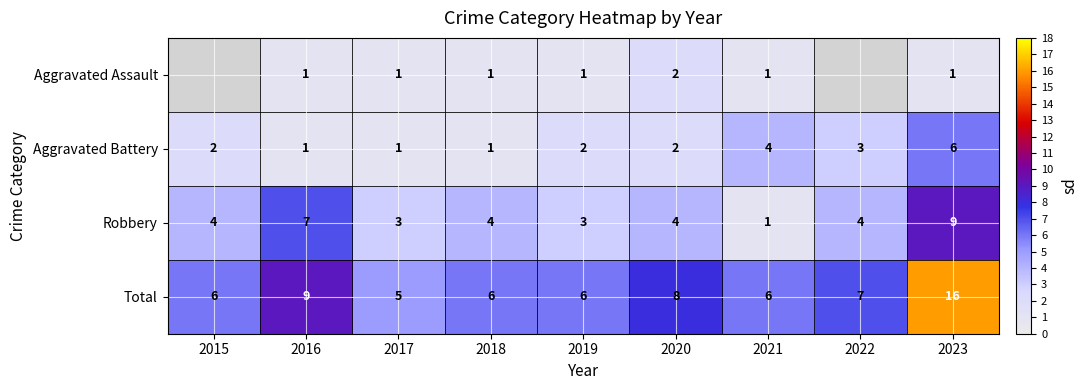

How many Aggravated Battery values are between 1 and 3?

7